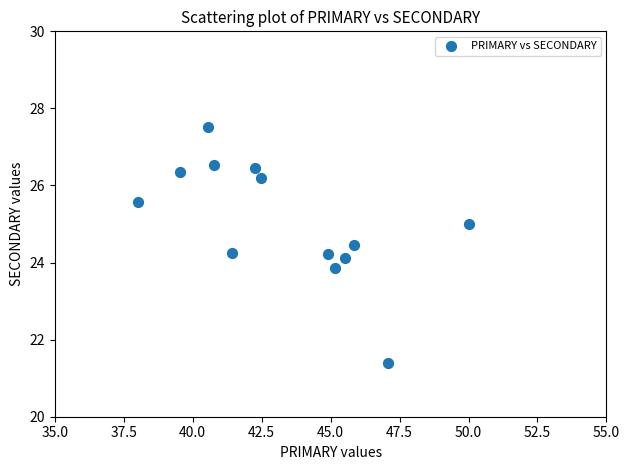

What is the range of X values (max minus min)?

12.0